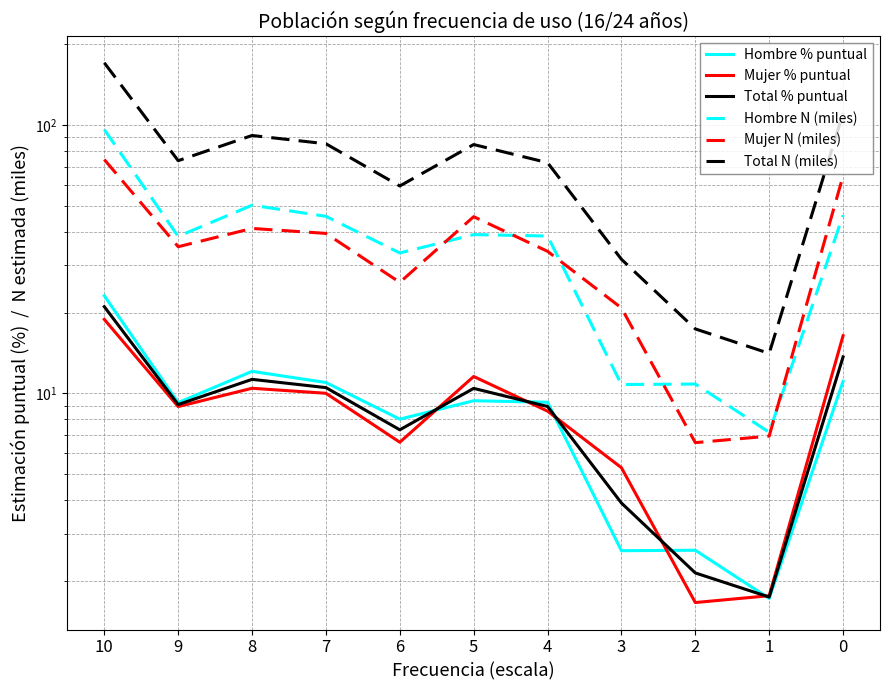

How many interior local valleys does the Total N (miles) series have?

3